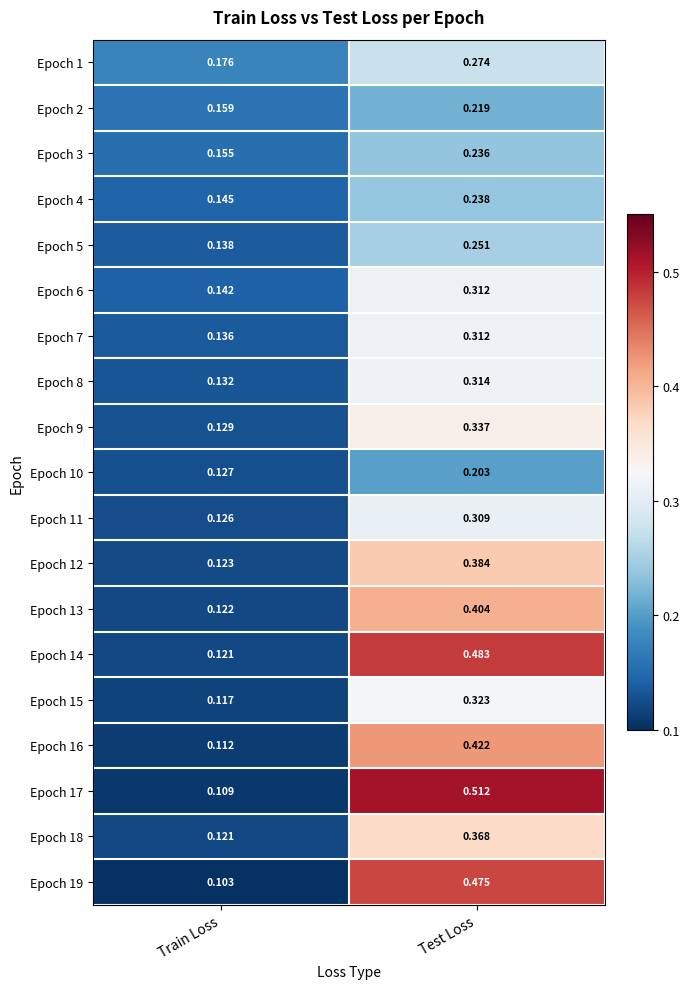

At how many categories does at least one series exceed 0?

2